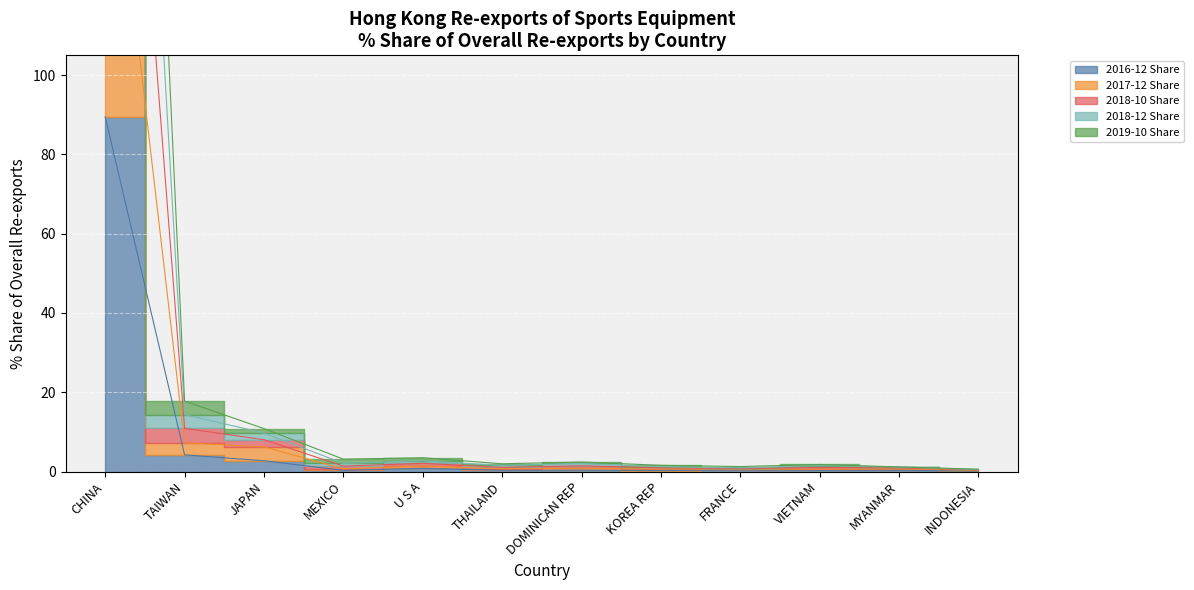

Which has a higher value, VIETNAM or MEXICO?

VIETNAM